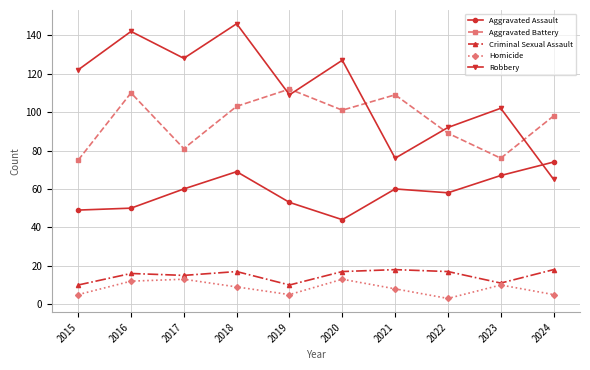

What is the difference between the highest and lowest values at 2019?

107